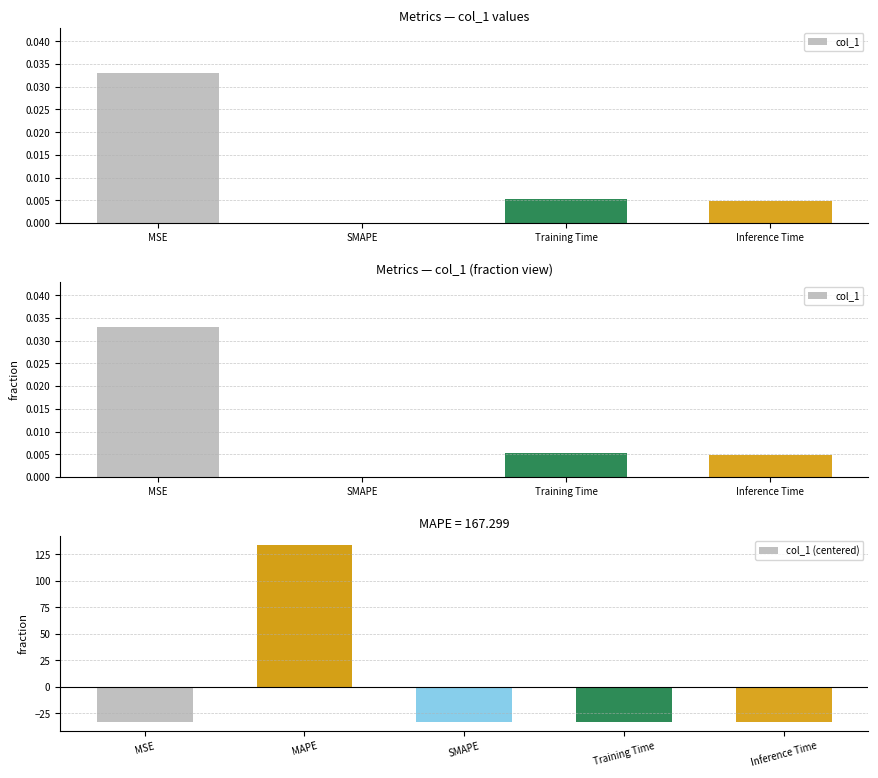

What position from the right is MSE?

5